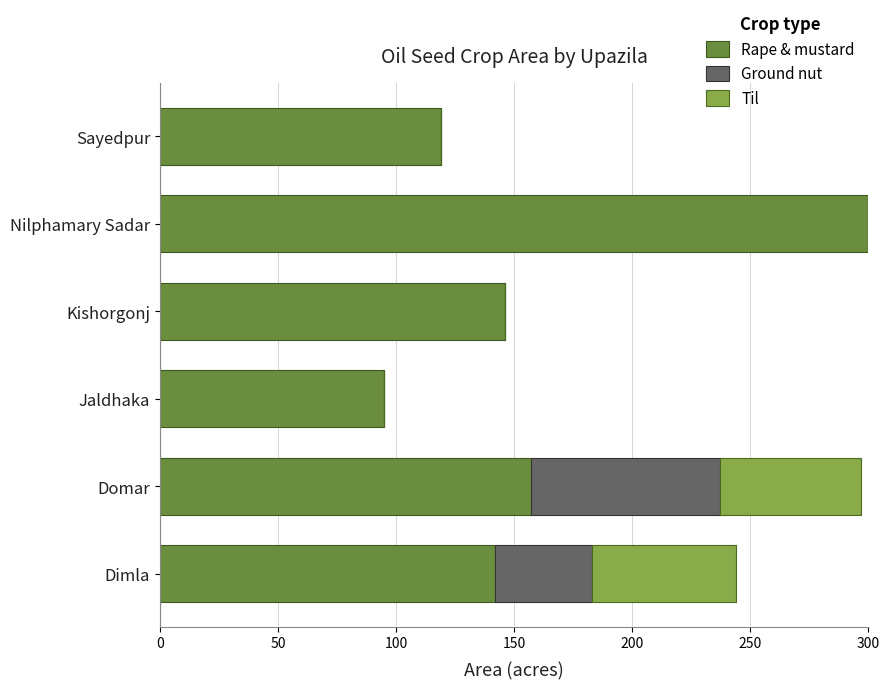

The Rape & mustard series shows 31 at Sayedpur. True or false?

False